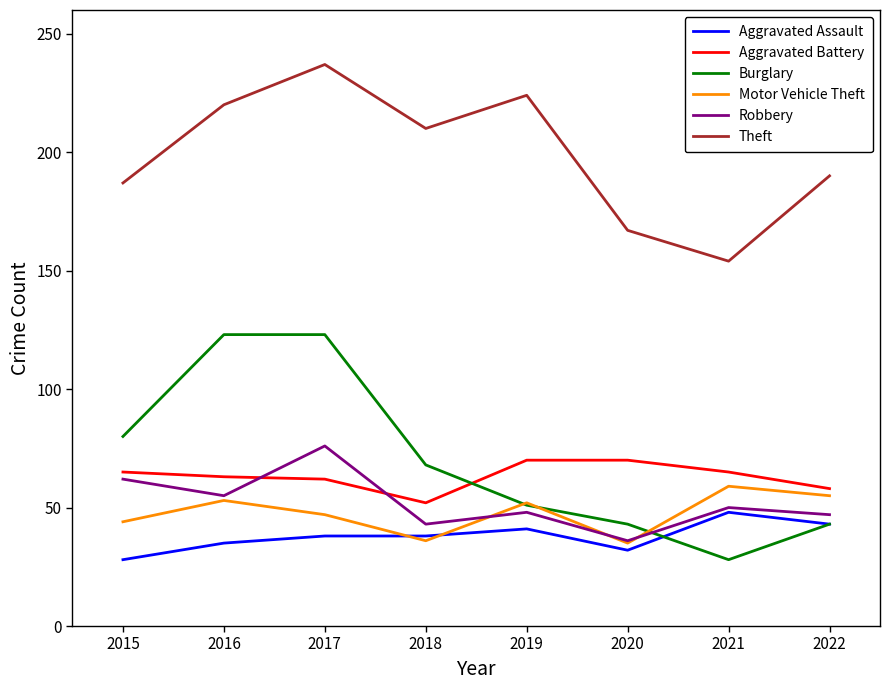

True or false: Theft and Robbery intersect in this chart.

False